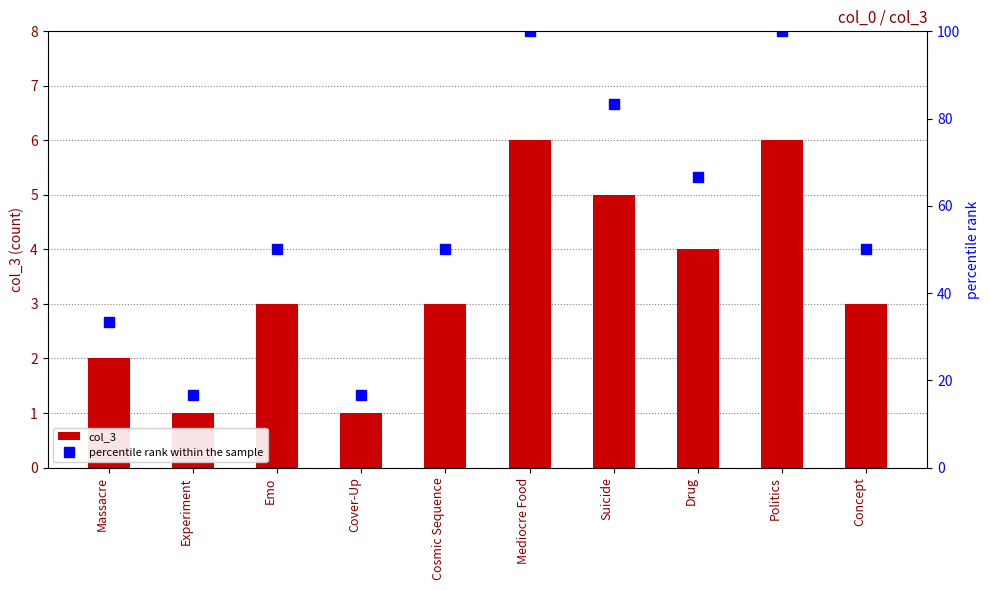

How many col_3 values are between 2 and 5?

6